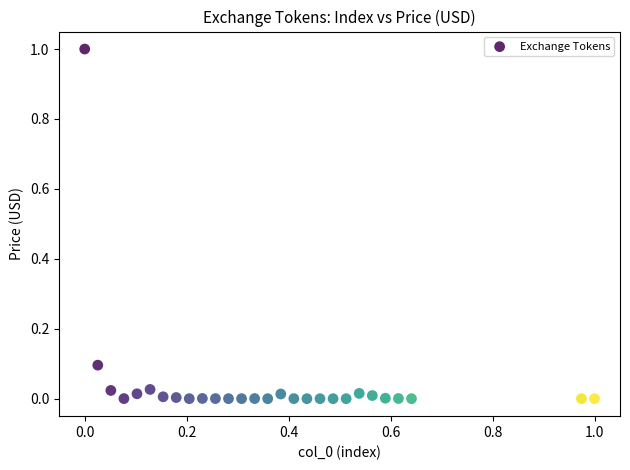

What is the range of Y values (max minus min)?

1.0